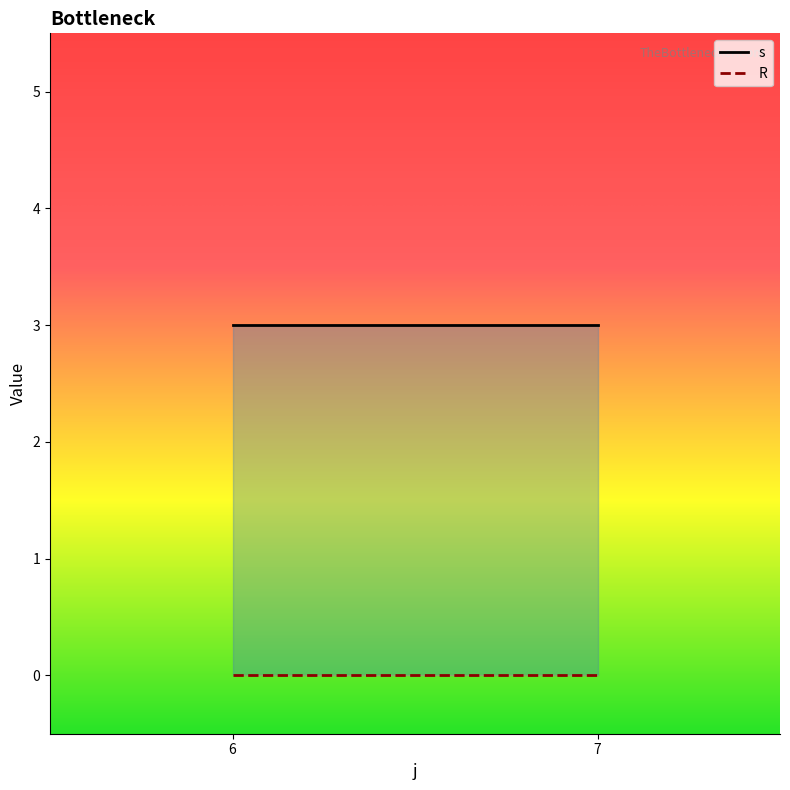

Does the chart display data point markers on the line(s)?

No